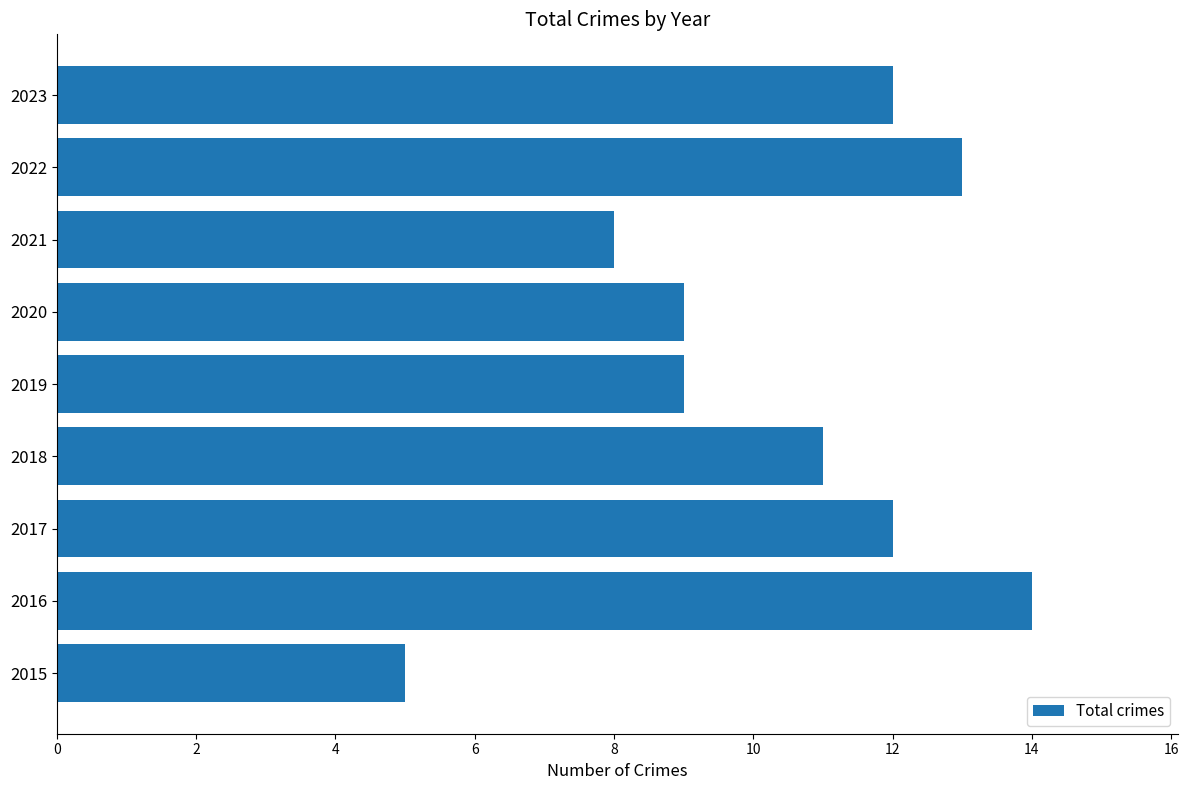

Reading top to bottom, extract all data points from this chart.

2023=12	2022=13	2021=8	2020=9	2019=9	2018=11	2017=12	2016=14	2015=5